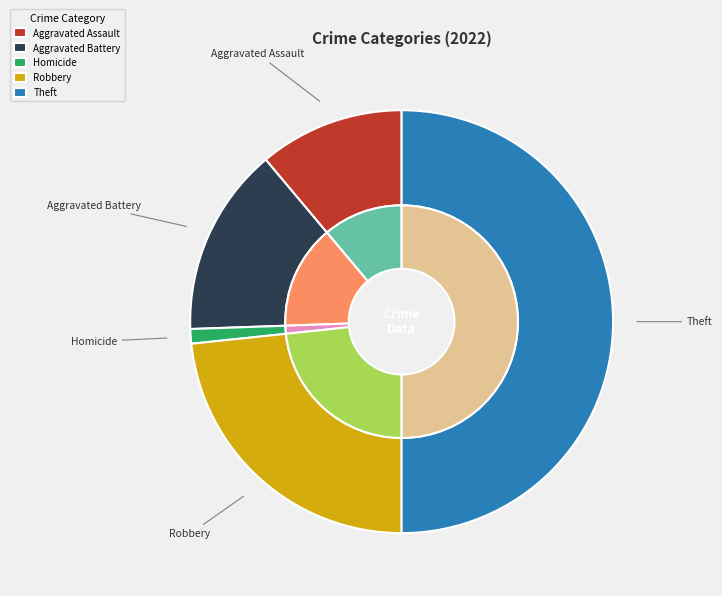

To the nearest percent, what portion does Theft represent?

50%